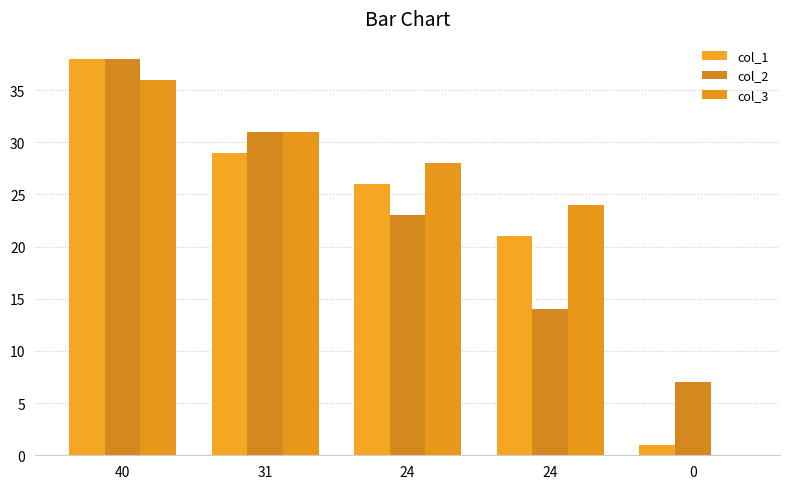

Where does the col_2 series first go above 23?

40